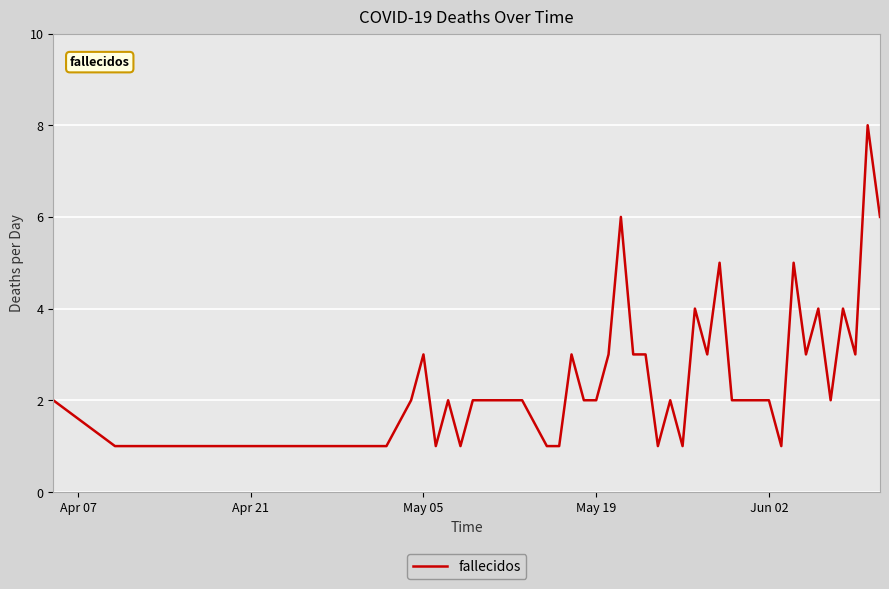

What is the maximum value shown in the chart?

8